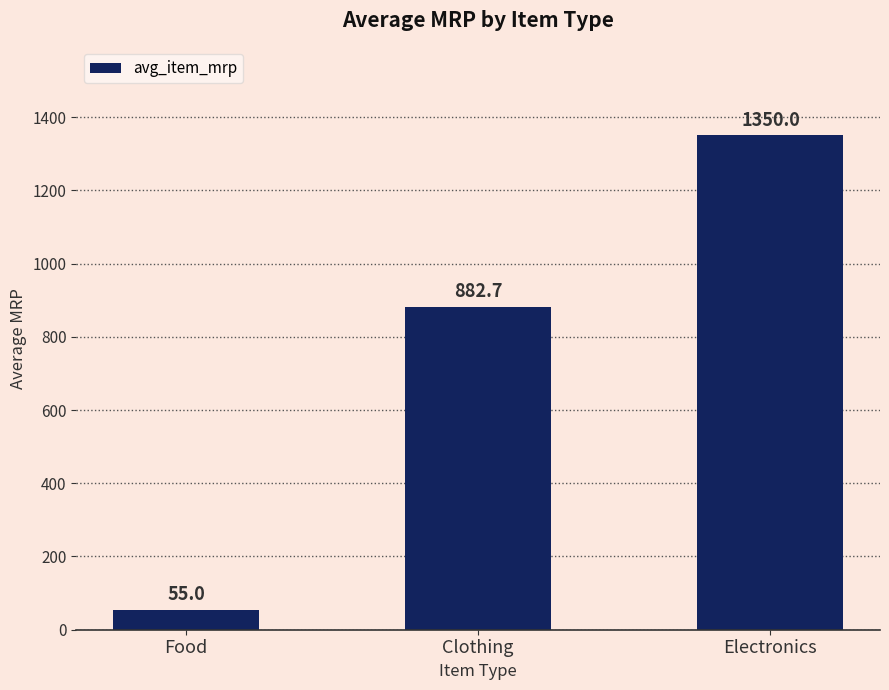

What is the maximum value shown in the chart?

1350.0